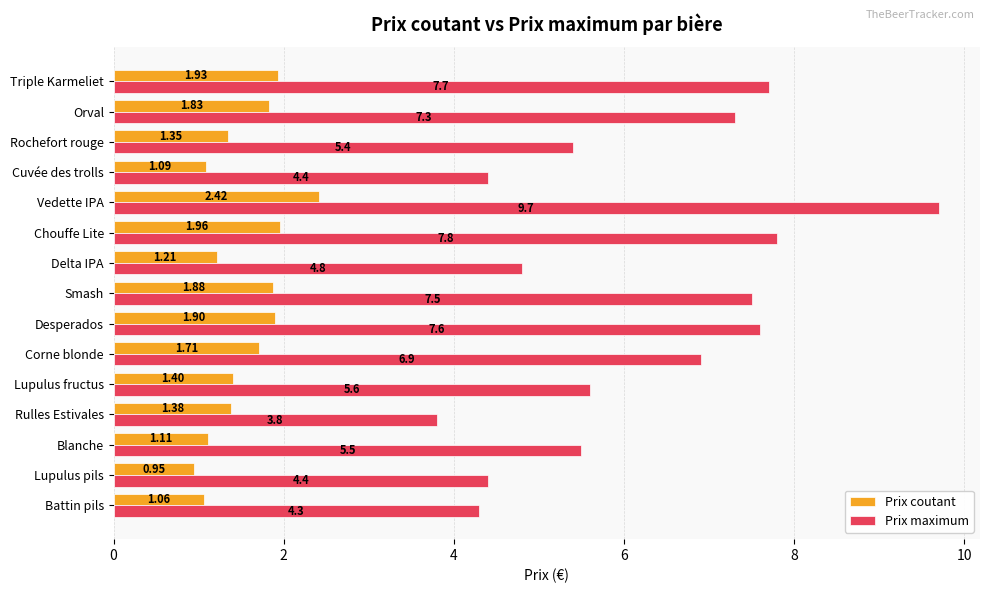

Which series has the widest spread of values?

Prix maximum